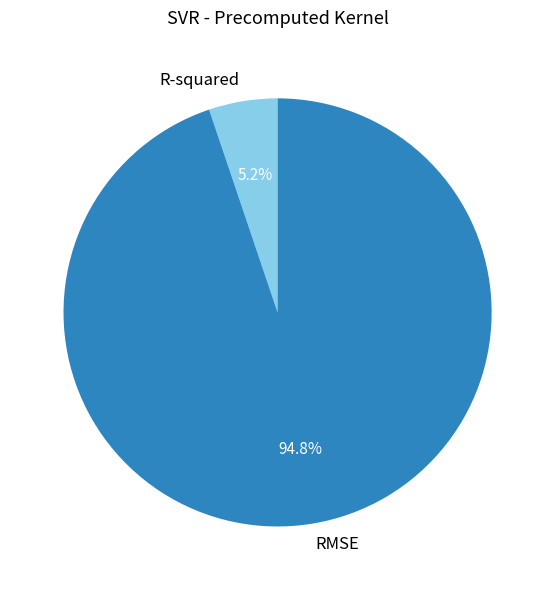

Does any single category account for the majority?

Yes